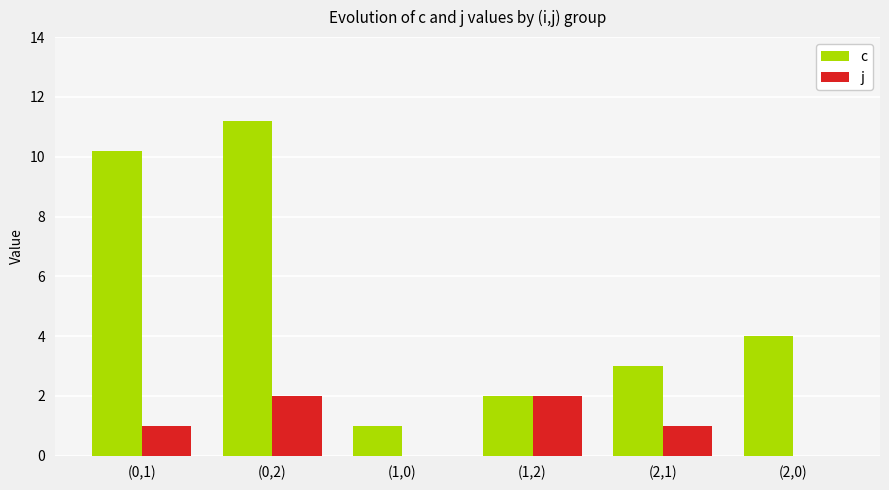

True or false: c has a value of 1.6 at (1,0).

False